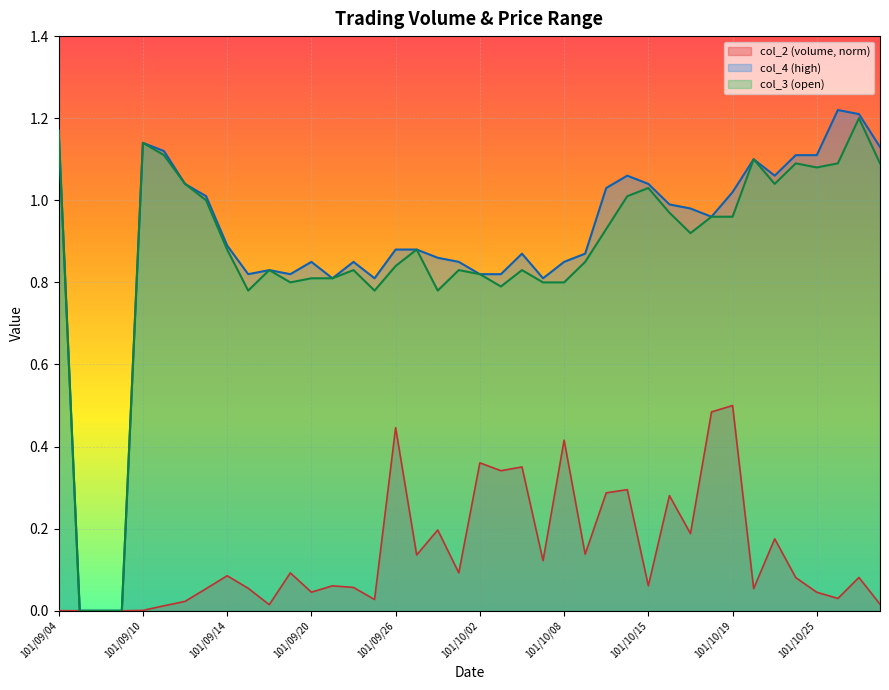

Where is the first local maximum for col_4?

101/09/10